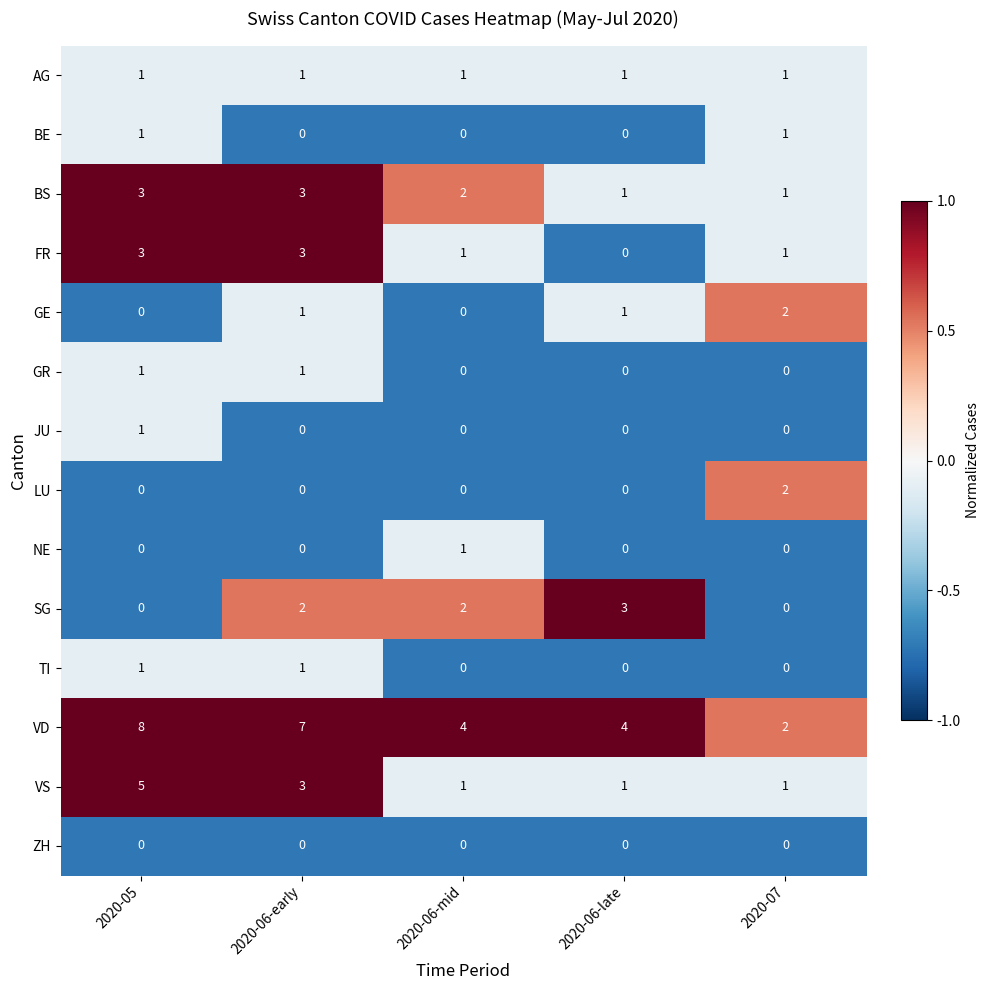

How many BS values are between 1 and 3?

5